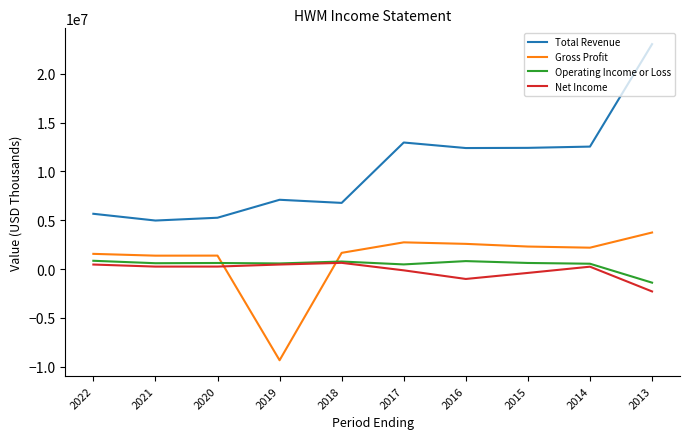

Is it true that Total Revenue equals 17462440 at 2016?

False